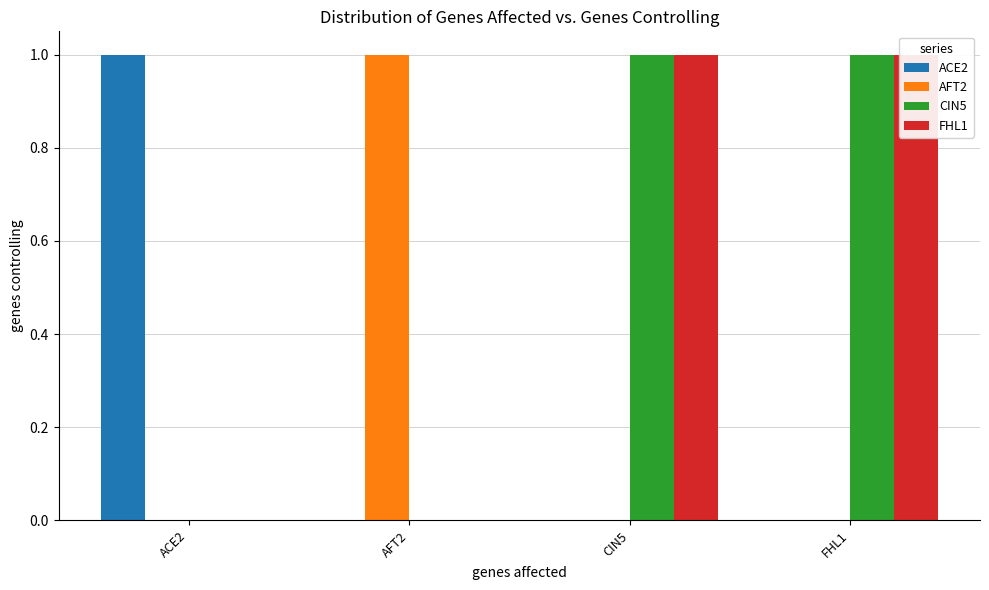

How many bars are there in each group?

4